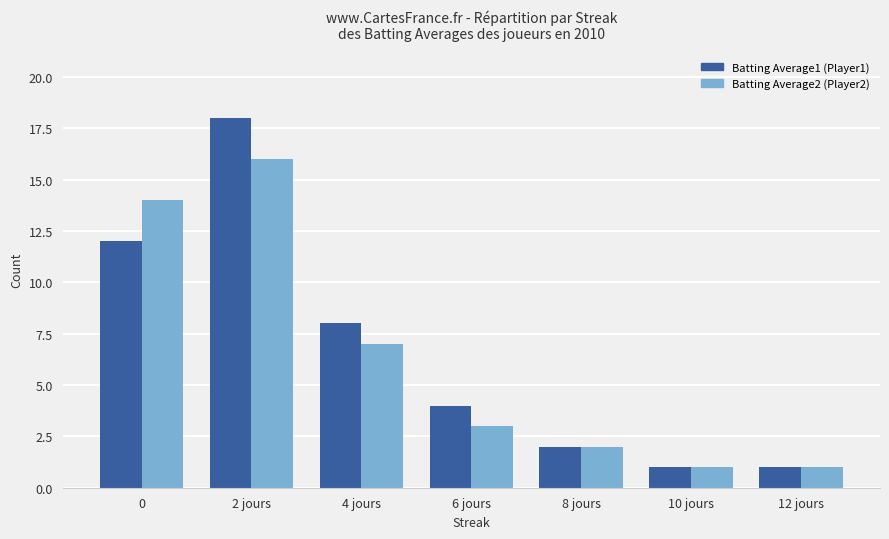

Which label corresponds to the largest value in the chart?

2 jours